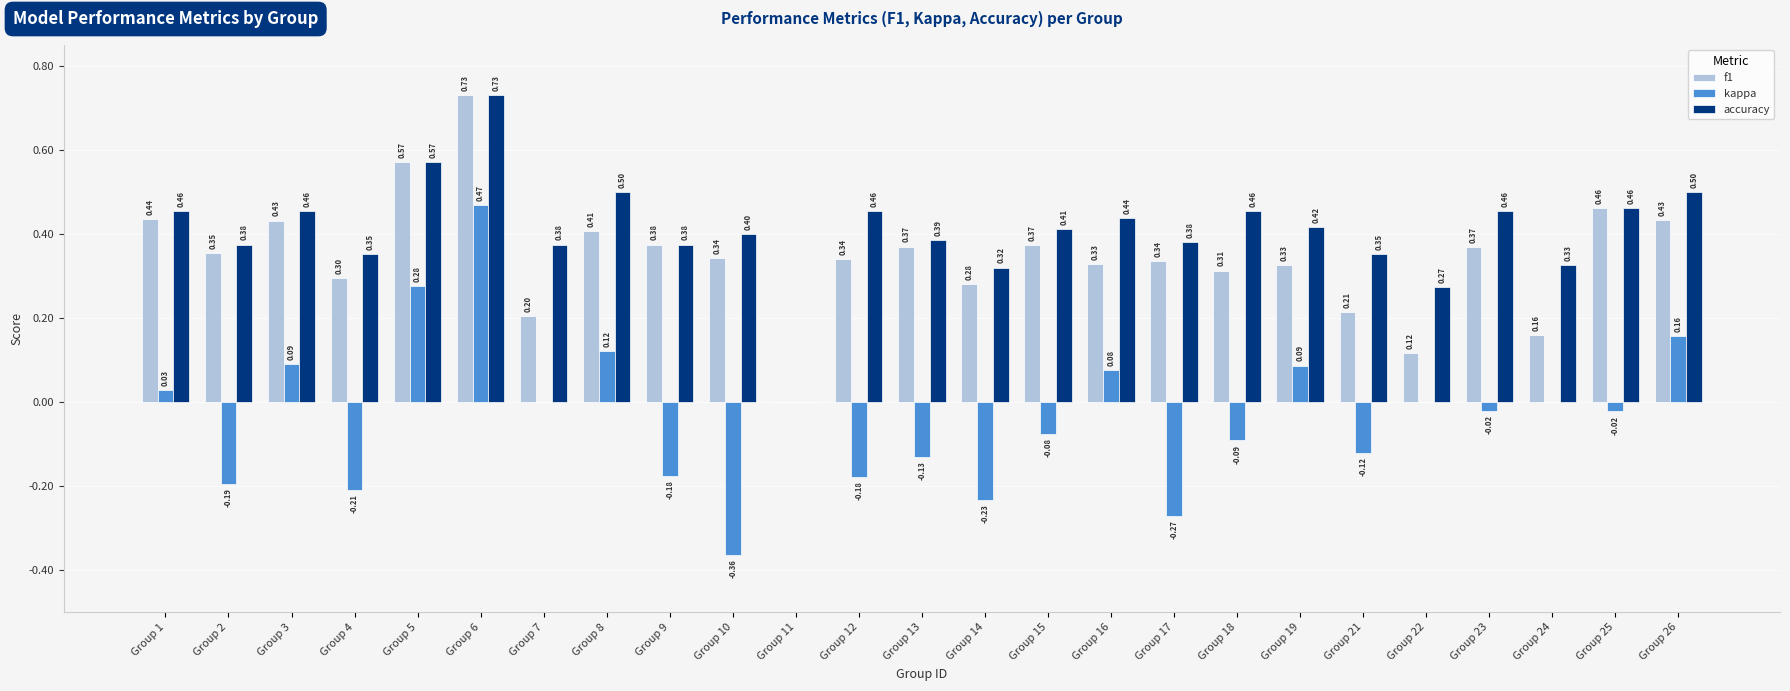

At which category is the sum across all series the highest?

Group 6